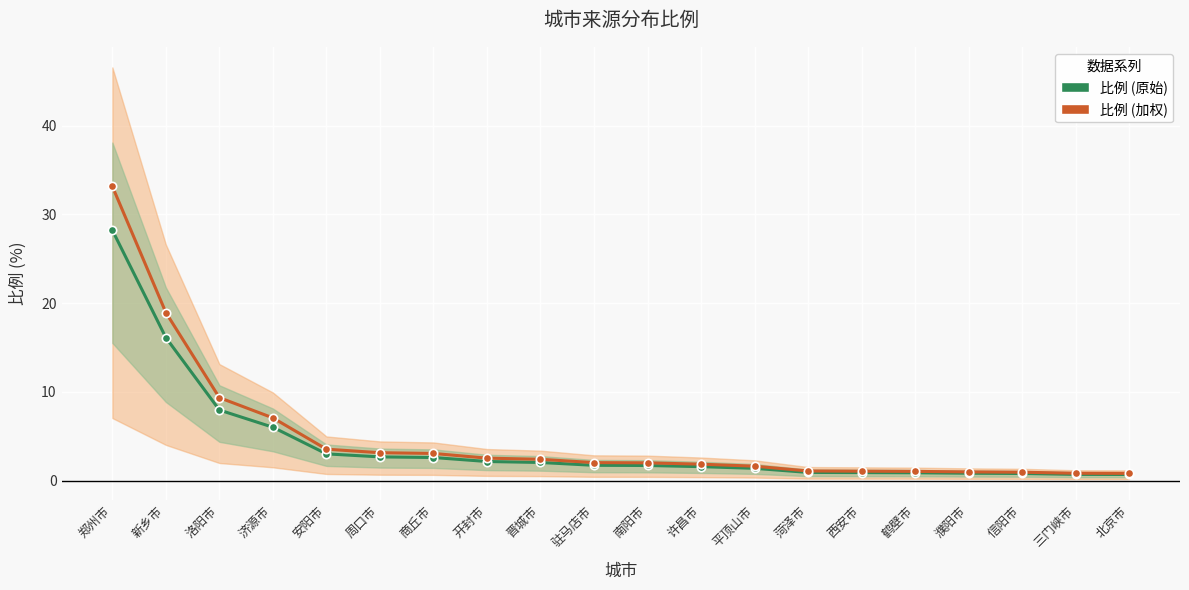

How many data points in 比例 (原始) are less than 1?

7